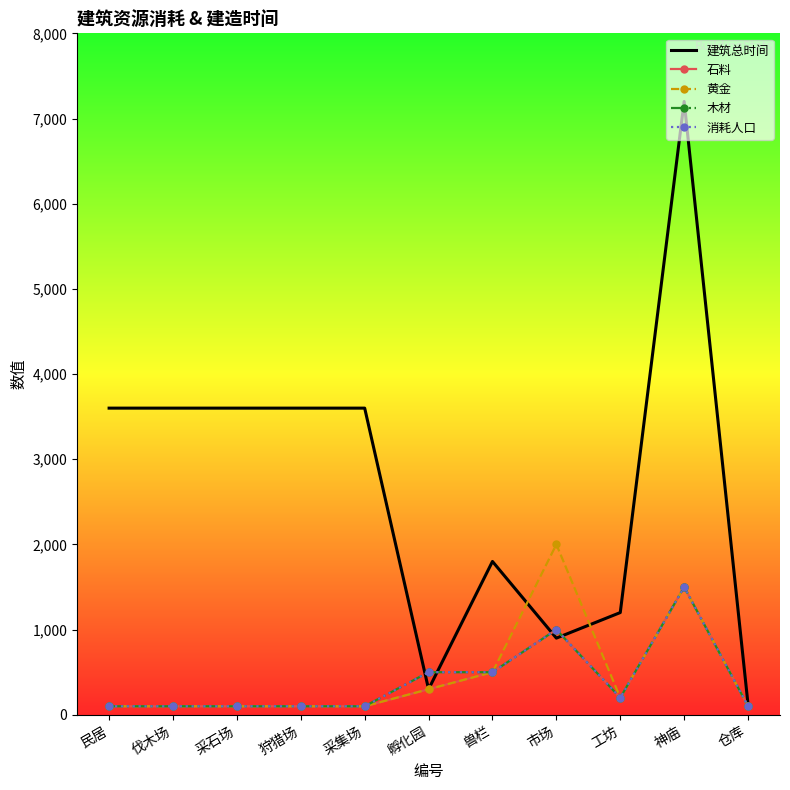

After their last crossing, which series has the higher values: 建筑总时间 or 石料?

建筑总时间